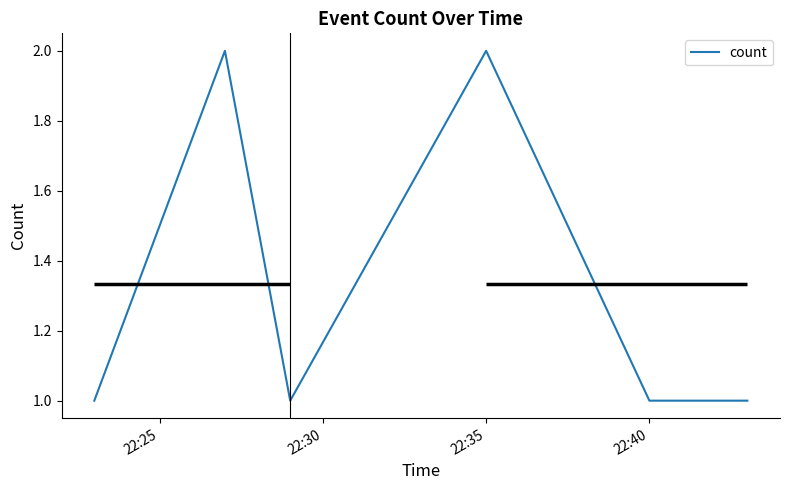

Is it true that count equals 1 at 22:40?

True